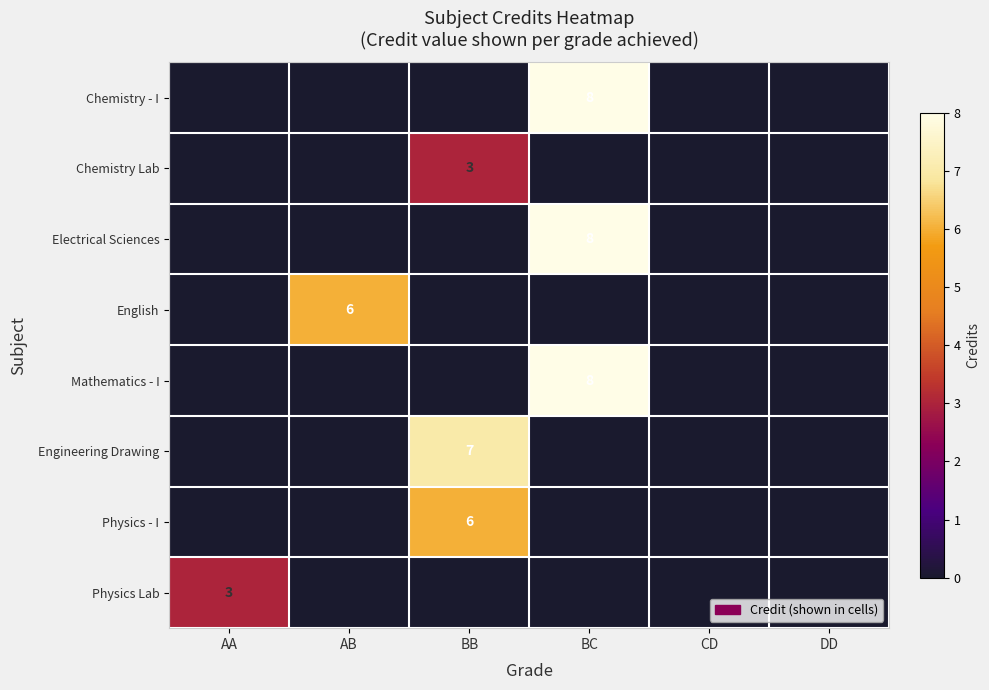

The Electrical Sciences series shows 8 at BC. True or false?

True